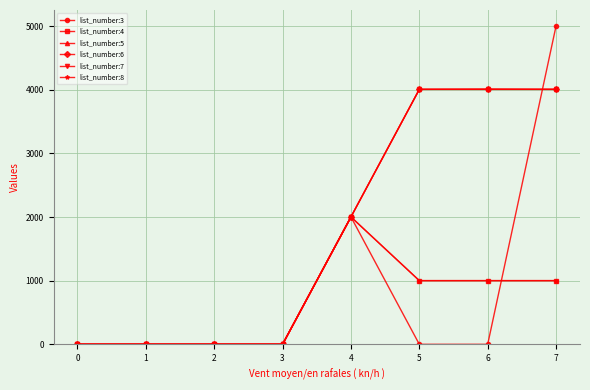

What is the maximum value for list_number:3?

5004